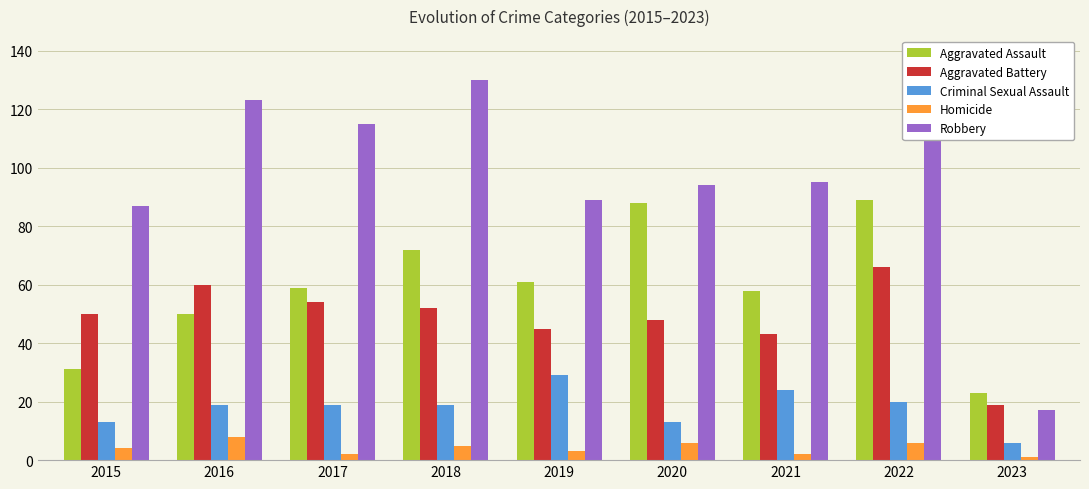

What is the maximum value shown in the chart?

130